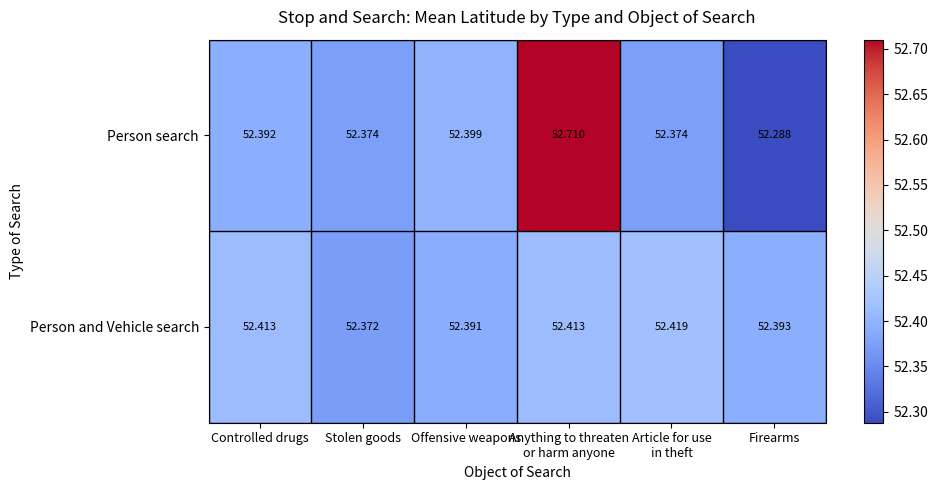

At how many categories does at least one series exceed 52?

6